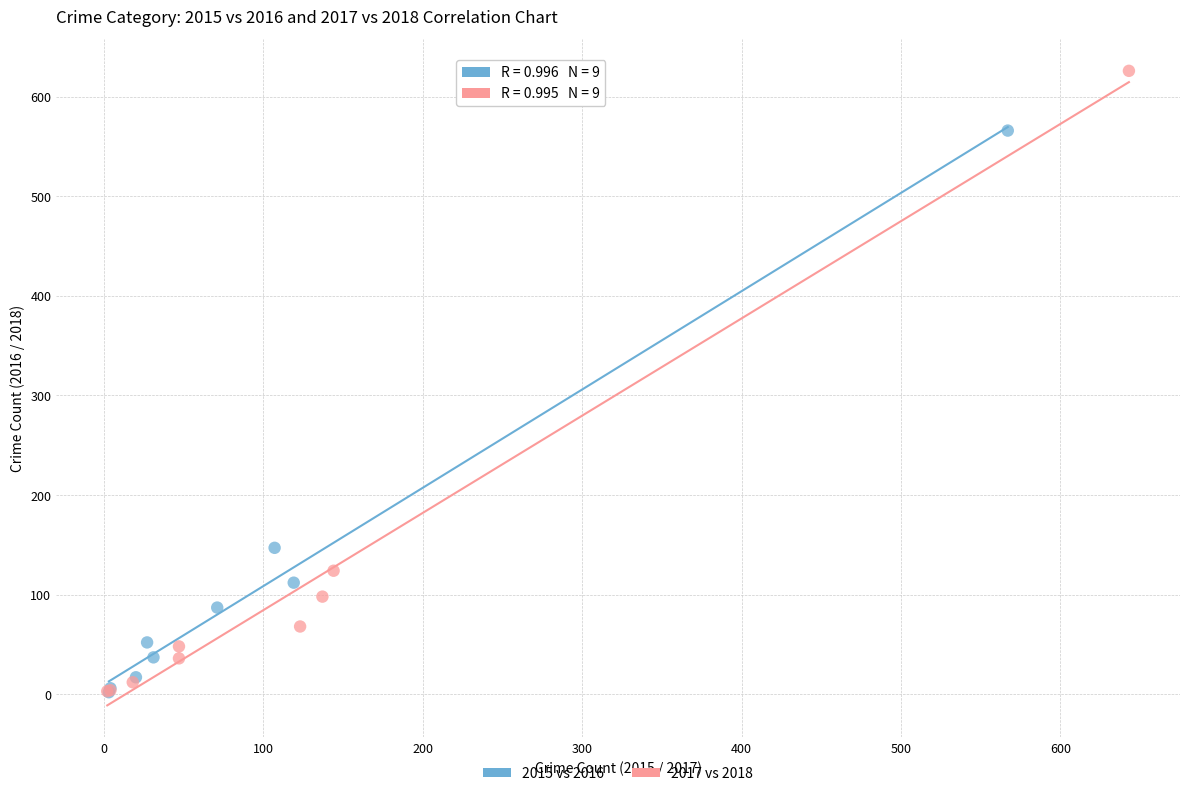

Which series reaches the maximum Y coordinate?

2017 vs 2018